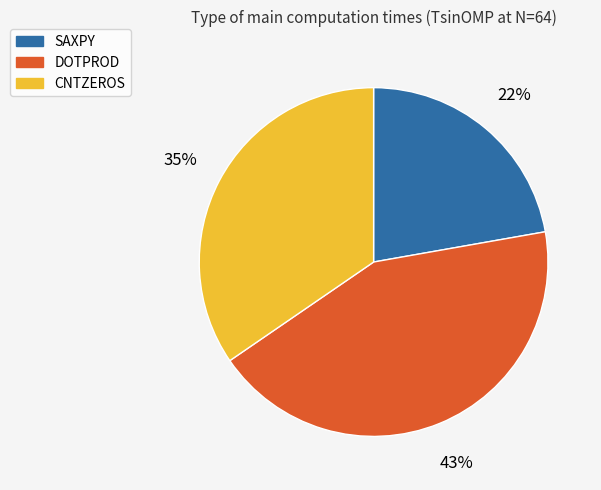

Count the number of slices in the pie.

3